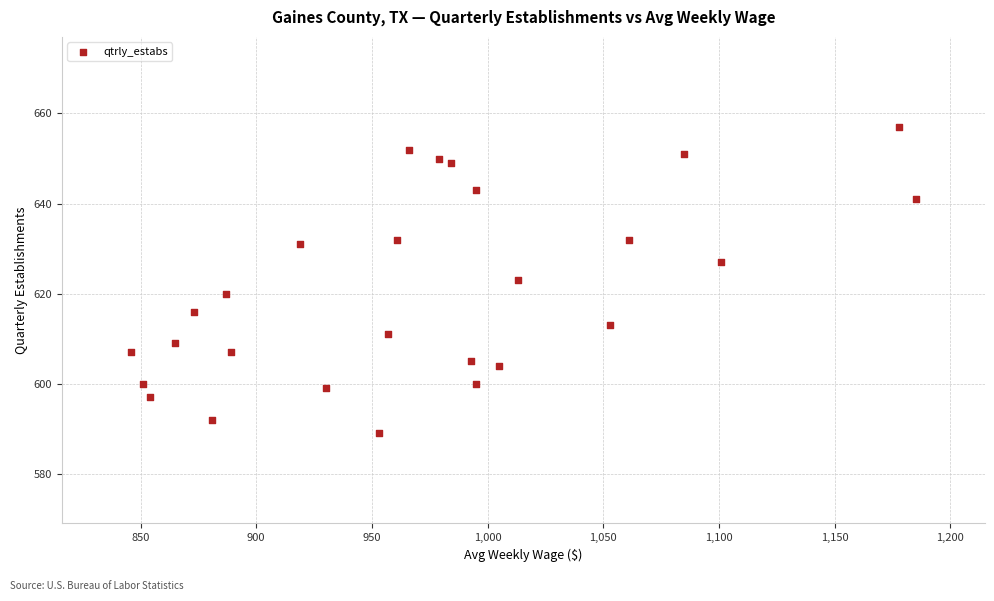

What is the range of Y values (max minus min)?

68